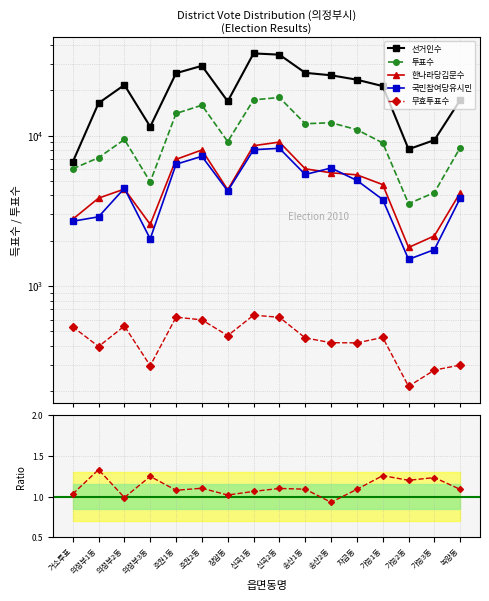

Rank the categories by 무효투표수 value from lowest to highest.

가능2동, 가능3동, 의정부3동, 녹양동, 의정부1동, 자금동, 송산2동, 송산1동, 가능1동, 장암동, 거소투표, 의정부2동, 호원2동, 신곡2동, 호원1동, 신곡1동